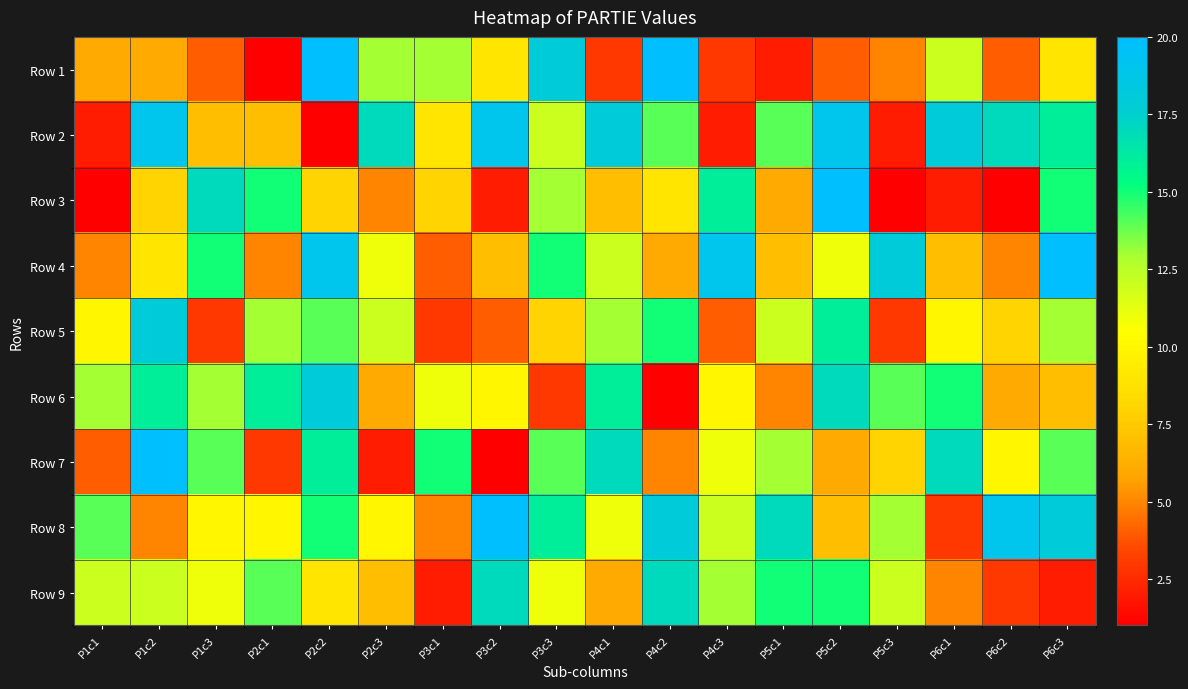

Reading right to left, what are all the values shown in this chart?

Row 1: P6c3=9	P6c2=4	P6c1=12	P5c3=5	P5c2=4	P5c1=2	P4c3=3	P4c2=20	P4c1=3	P3c3=18	P3c2=9	P3c1=13	P2c3=13	P2c2=20	P2c1=1	P1c3=4	P1c2=6	P1c1=6
Row 2: P6c3=16	P6c2=17	P6c1=18	P5c3=2	P5c2=19	P5c1=14	P4c3=2	P4c2=14	P4c1=18	P3c3=12	P3c2=19	P3c1=9	P2c3=17	P2c2=1	P2c1=7	P1c3=7	P1c2=19	P1c1=2
Row 3: P6c3=15	P6c2=1	P6c1=2	P5c3=1	P5c2=20	P5c1=6	P4c3=16	P4c2=9	P4c1=7	P3c3=13	P3c2=2	P3c1=8	P2c3=5	P2c2=8	P2c1=15	P1c3=17	P1c2=8	P1c1=1
Row 4: P6c3=20	P6c2=5	P6c1=7	P5c3=18	P5c2=11	P5c1=7	P4c3=19	P4c2=6	P4c1=12	P3c3=15	P3c2=7	P3c1=4	P2c3=11	P2c2=19	P2c1=5	P1c3=15	P1c2=9	P1c1=5
Row 5: P6c3=13	P6c2=8	P6c1=10	P5c3=3	P5c2=16	P5c1=12	P4c3=4	P4c2=15	P4c1=13	P3c3=8	P3c2=4	P3c1=3	P2c3=12	P2c2=14	P2c1=13	P1c3=3	P1c2=18	P1c1=10
Row 6: P6c3=7	P6c2=6	P6c1=15	P5c3=14	P5c2=17	P5c1=5	P4c3=10	P4c2=1	P4c1=16	P3c3=3	P3c2=10	P3c1=11	P2c3=6	P2c2=18	P2c1=16	P1c3=13	P1c2=16	P1c1=13
Row 7: P6c3=14	P6c2=10	P6c1=17	P5c3=8	P5c2=6	P5c1=13	P4c3=11	P4c2=5	P4c1=17	P3c3=14	P3c2=1	P3c1=15	P2c3=2	P2c2=16	P2c1=3	P1c3=14	P1c2=20	P1c1=4
Row 8: P6c3=18	P6c2=19	P6c1=3	P5c3=13	P5c2=7	P5c1=17	P4c3=12	P4c2=18	P4c1=11	P3c3=16	P3c2=20	P3c1=5	P2c3=10	P2c2=15	P2c1=10	P1c3=10	P1c2=5	P1c1=14
Row 9: P6c3=2	P6c2=3	P6c1=5	P5c3=12	P5c2=15	P5c1=15	P4c3=13	P4c2=17	P4c1=6	P3c3=11	P3c2=17	P3c1=2	P2c3=7	P2c2=9	P2c1=14	P1c3=11	P1c2=12	P1c1=12